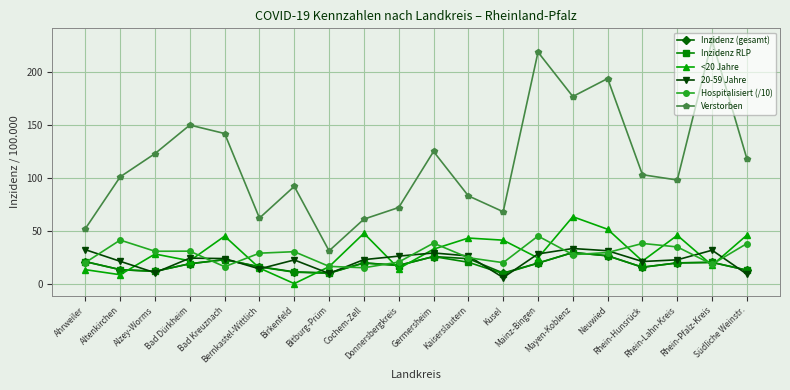

Which series has the widest spread of values?

Verstorben